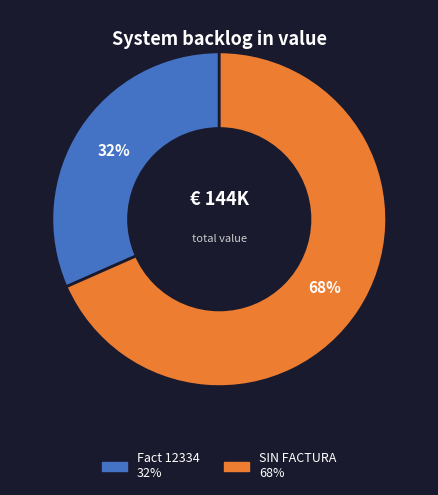

Approximately how many times larger is the value at Fact 12334 compared to SIN FACTURA?

0.5